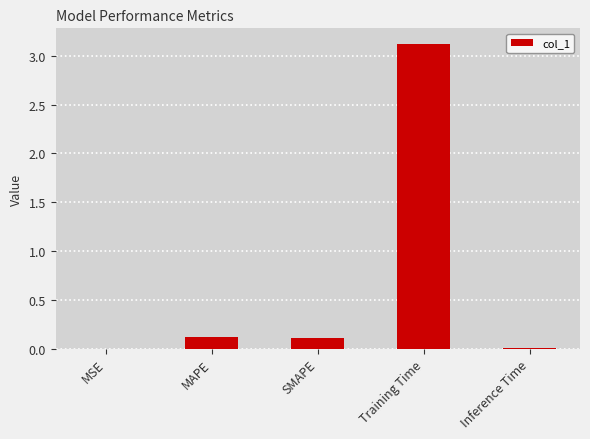

What is the sum of all values?

3.4